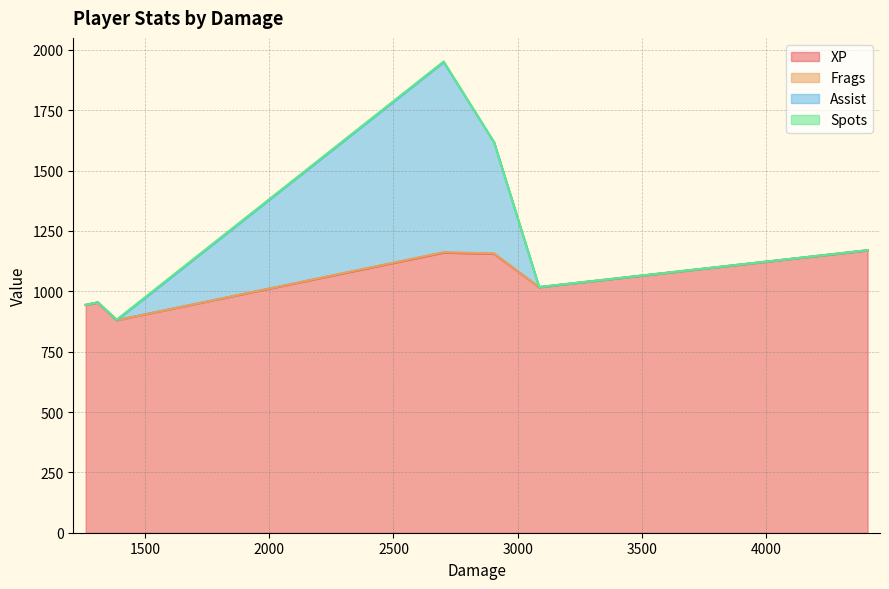

How many values in the Frags series exceed 1?

2